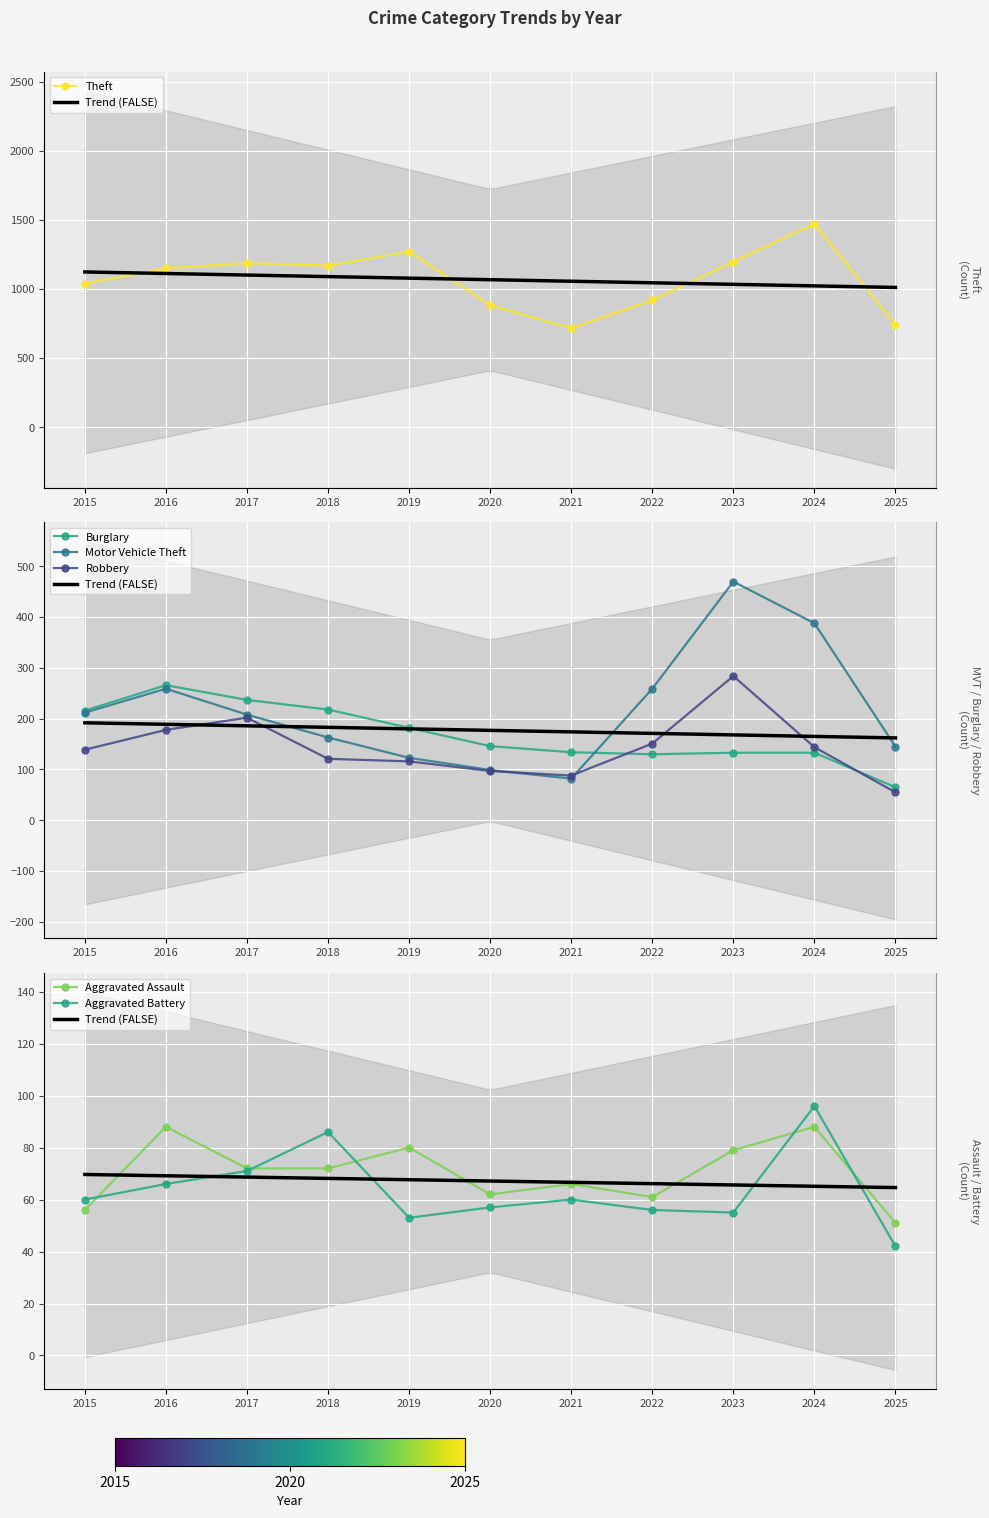

Is the value of Aggravated Assault at 2018 greater than the value of Theft at 2025?

No